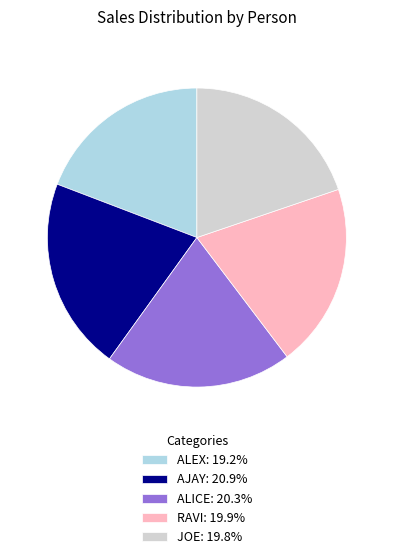

Does any single category account for the majority?

No